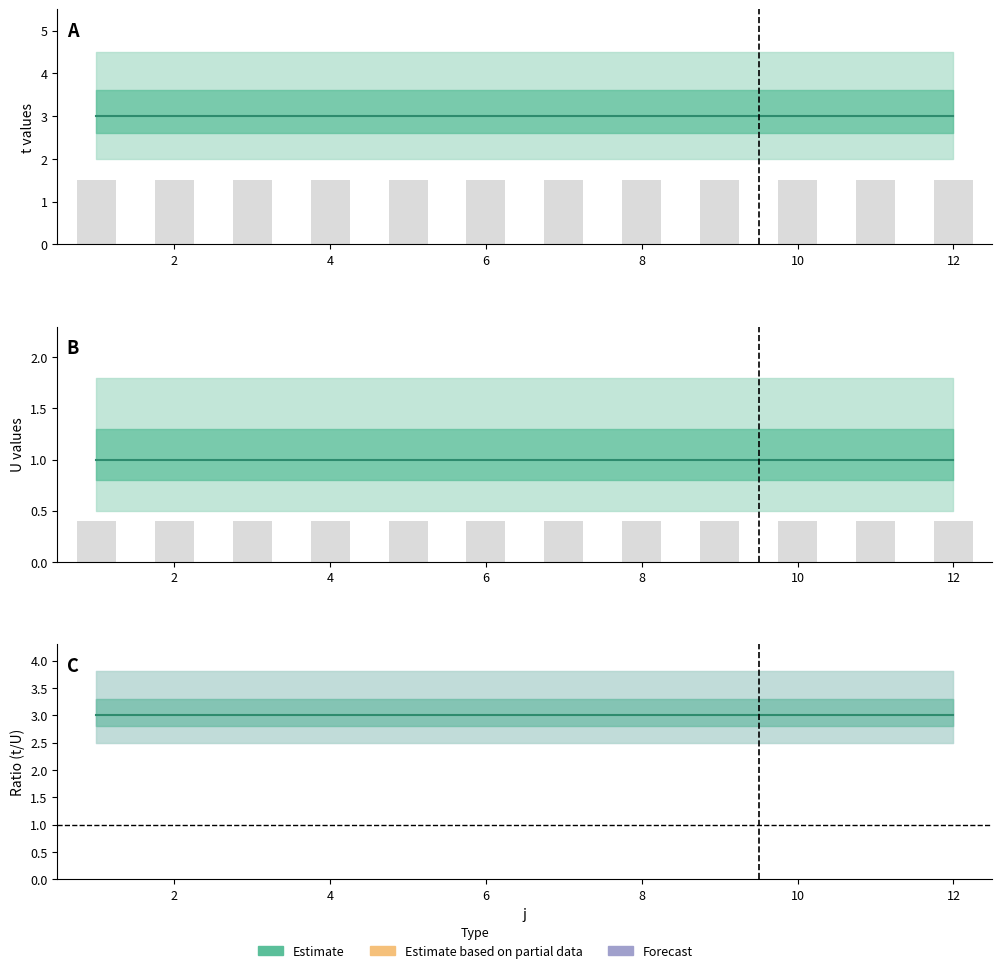

What is the average value of the t_line series?

3.0